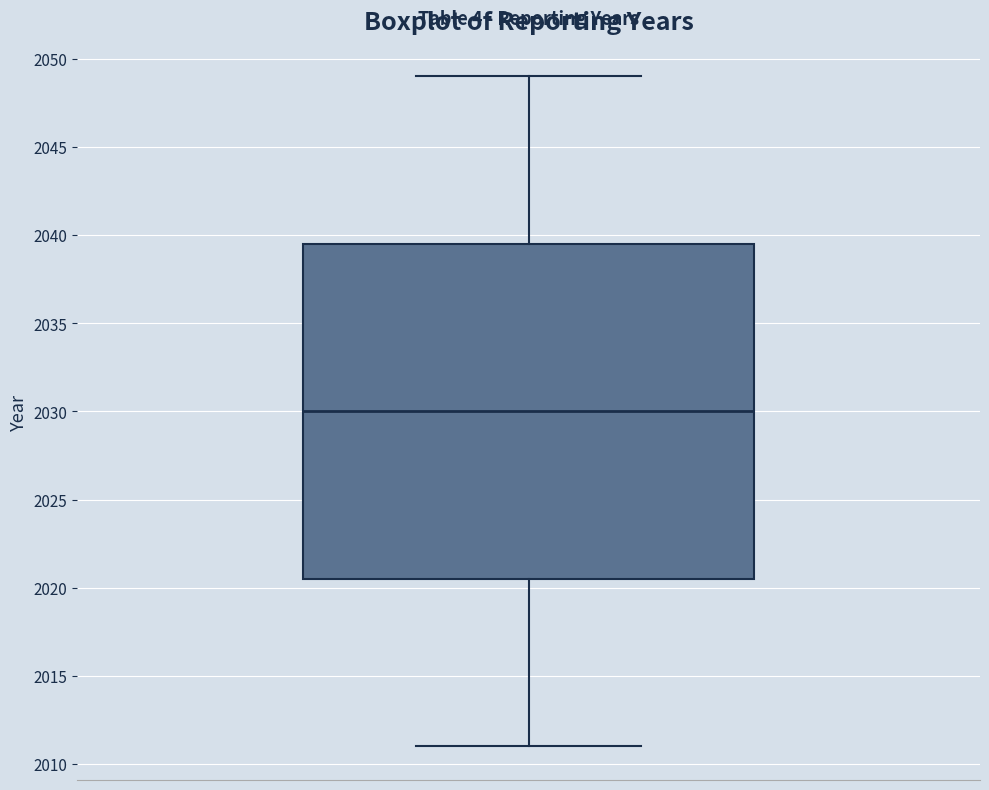

Where does the lower whisker of the box end on the y-axis? The values are not printed on the chart, so give them approximately, as read against the axis.

2011.0